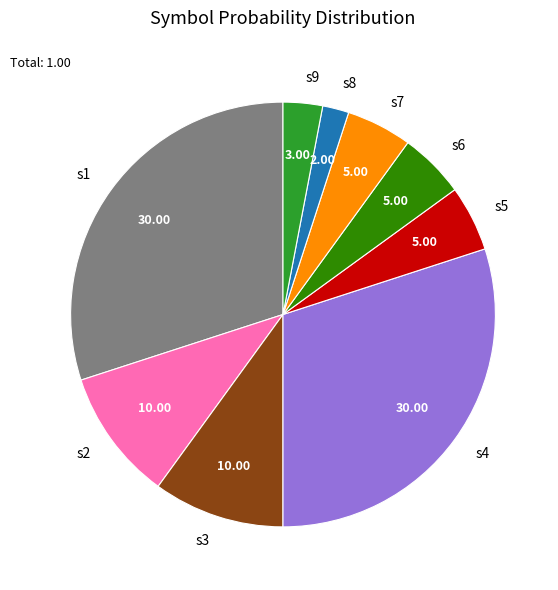

How many segments does this pie chart have?

9